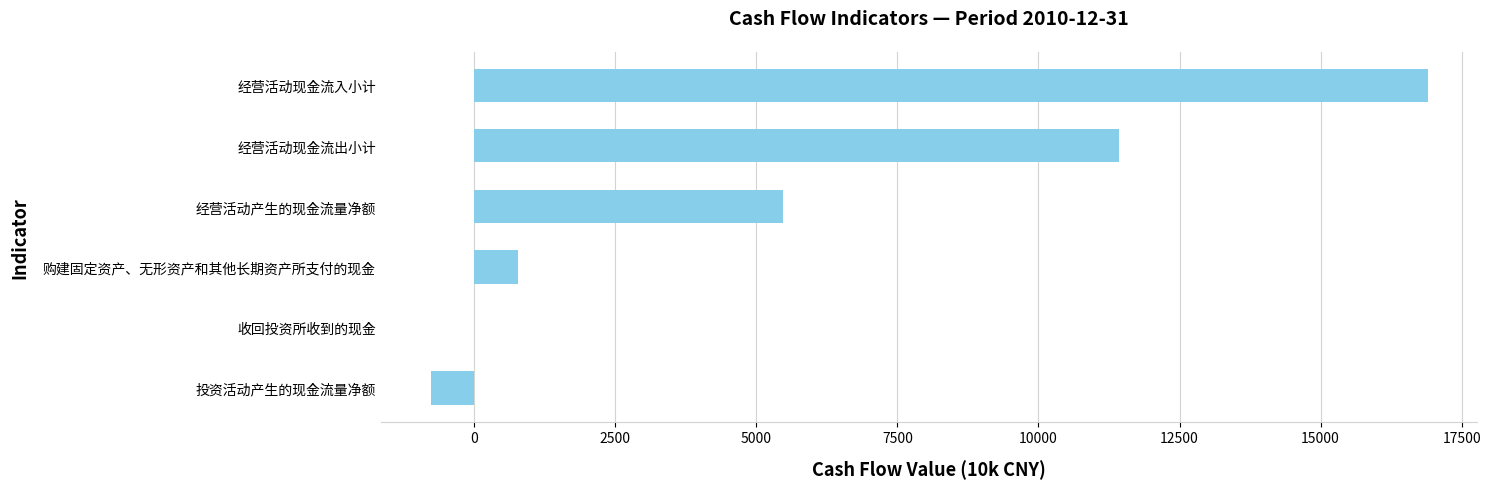

What is the greatest value displayed?

16897